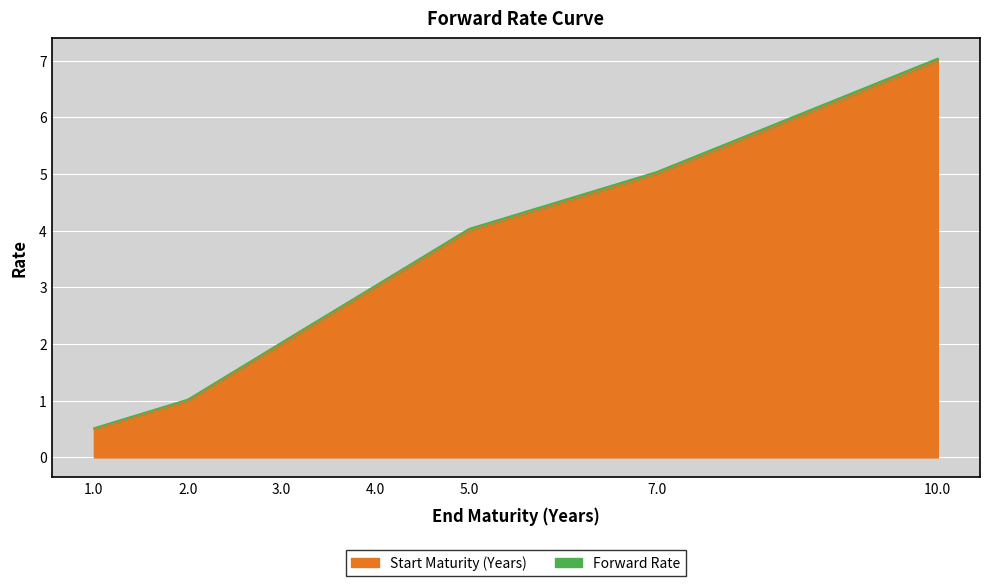

What is the sum of the values at 4.0 and 1.0?

3.5